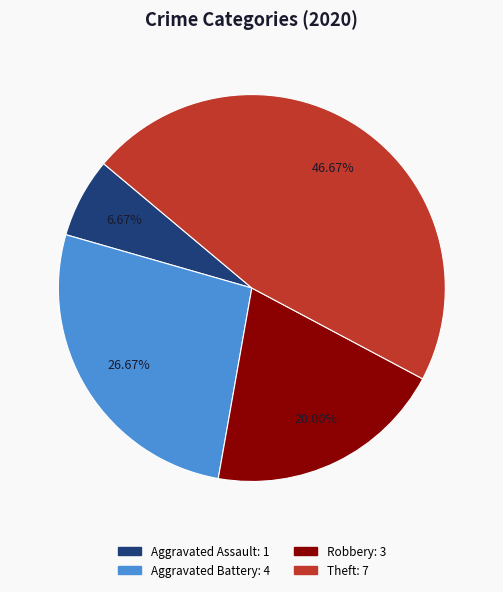

To the nearest percent, what is the combined percentage of Theft and Aggravated Assault?

53%